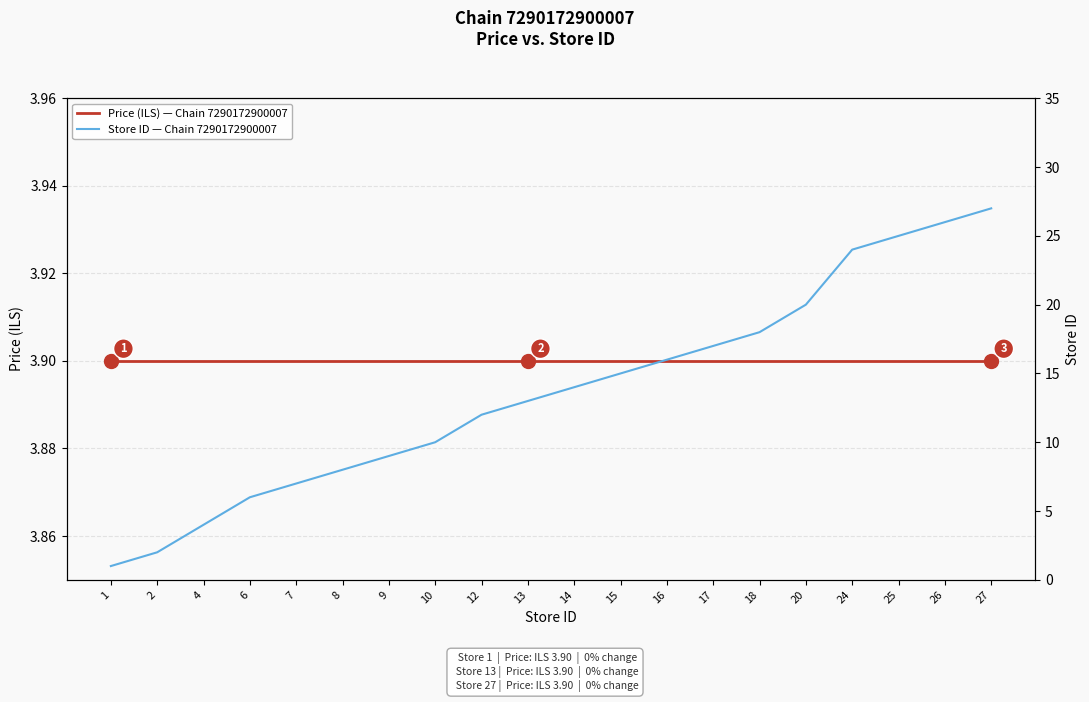

What is the sum of all Store ID — Chain 7290172900007 values?

274.0